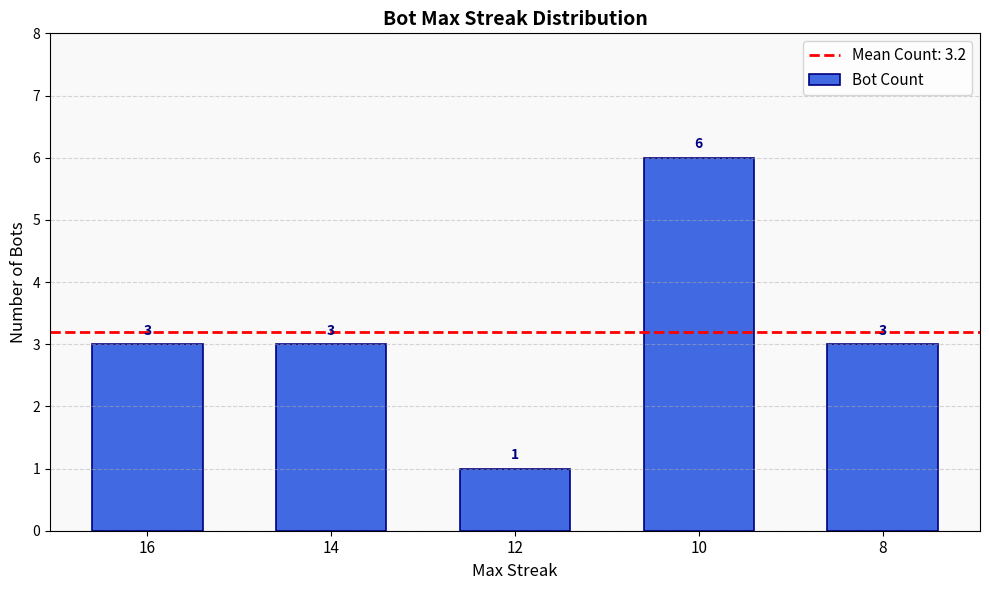

Read the value at 8.

3